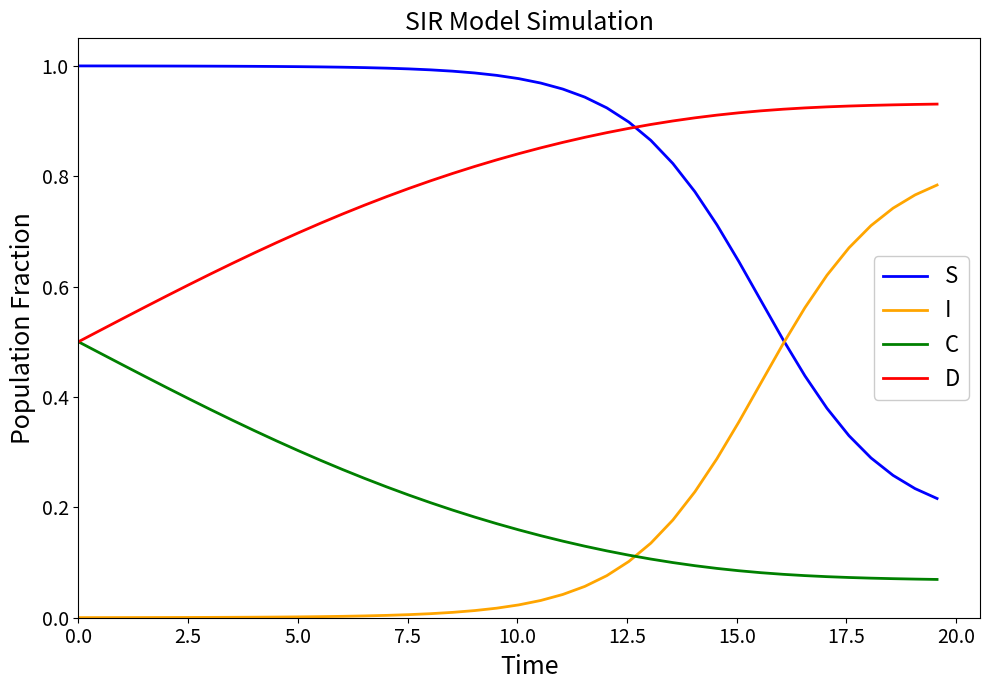

Which series ends up on top after the final intersection of S and I?

I